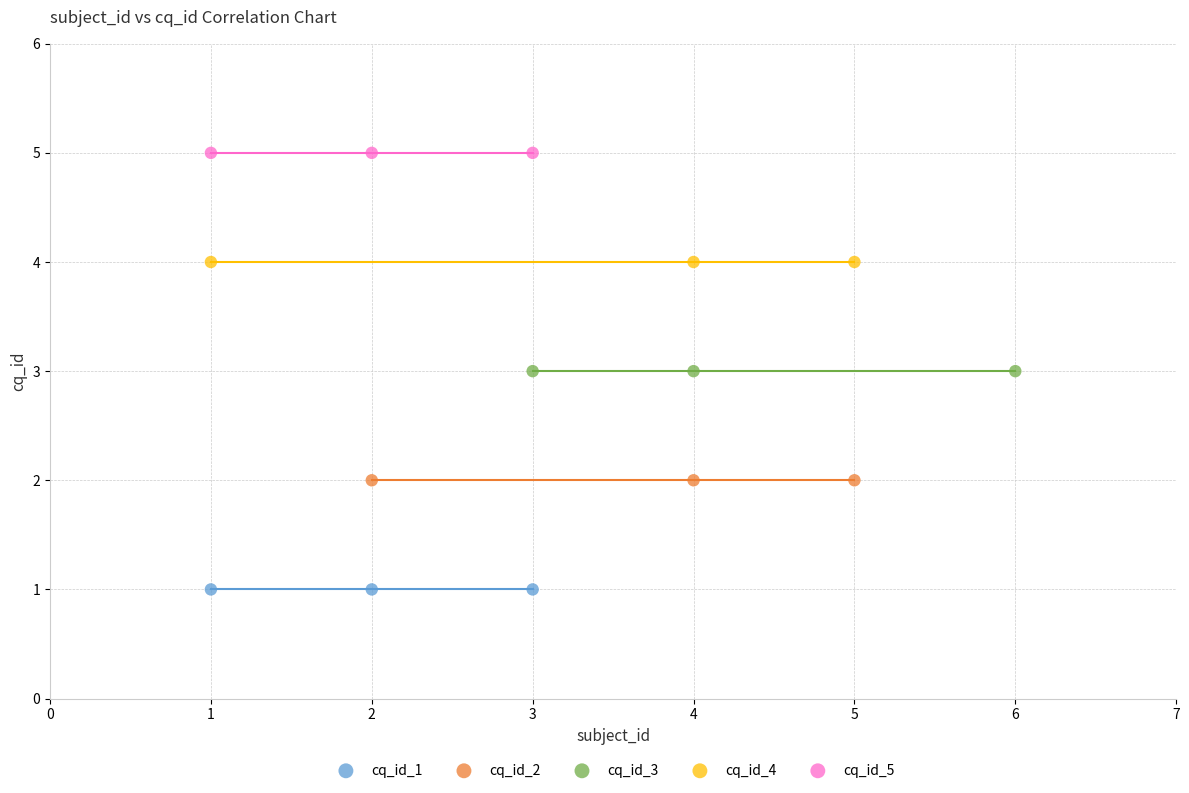

Which series contains the lowest Y value?

cq_id_1